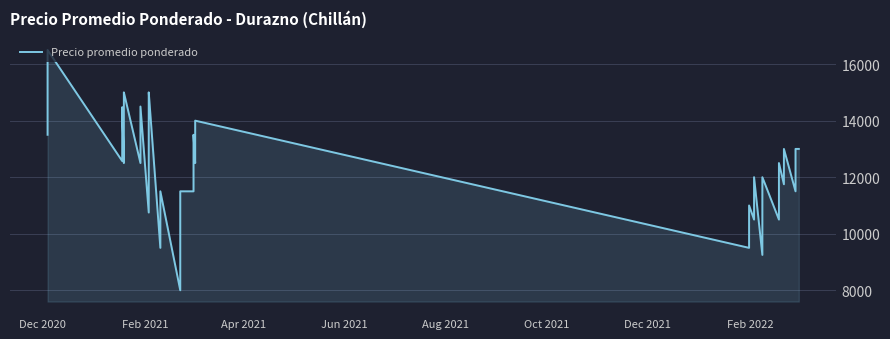

What is the value of the 31st point from the left?

12000